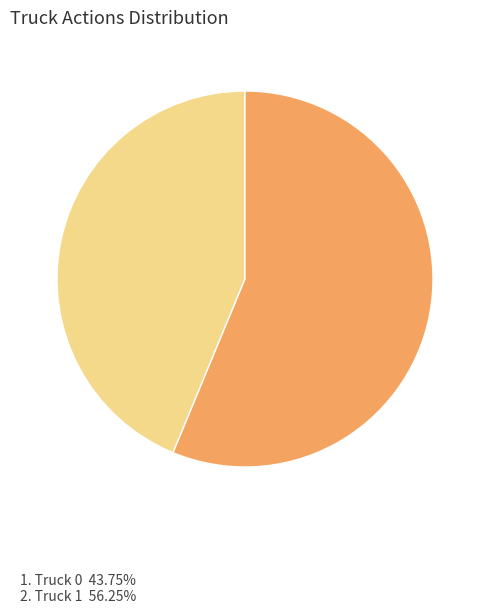

How many slices are in this pie chart?

2